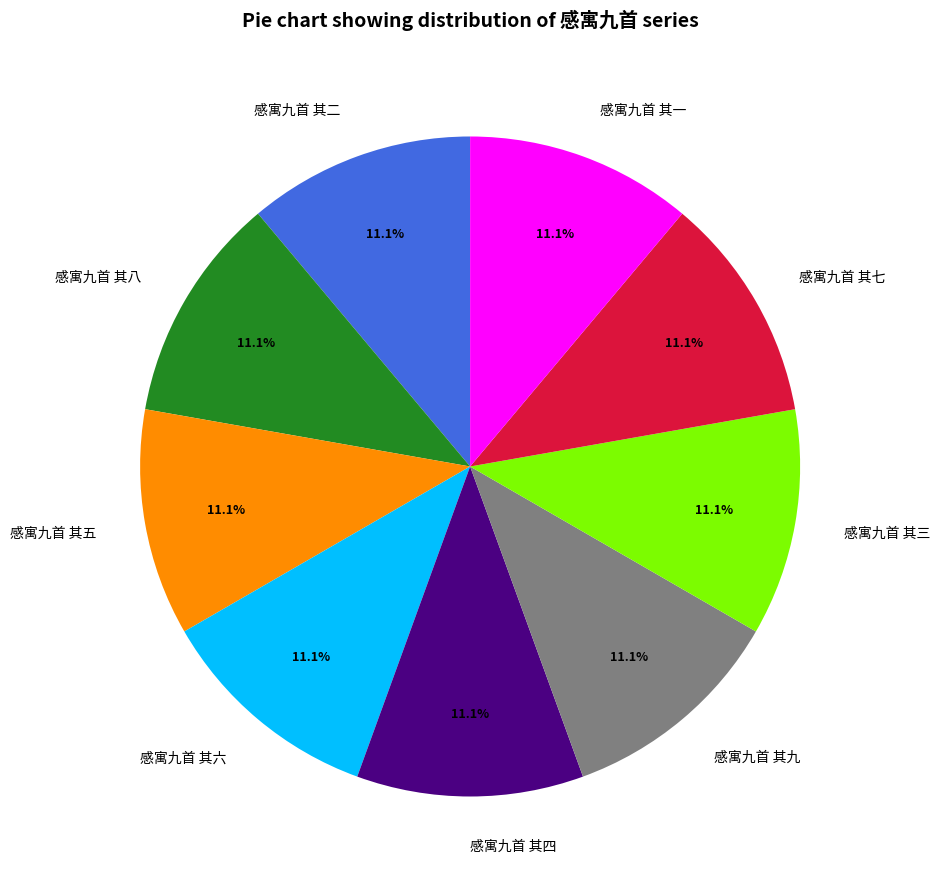

Combined, do 感寓九首 其二 and 感寓九首 其六 account for over 50%?

No